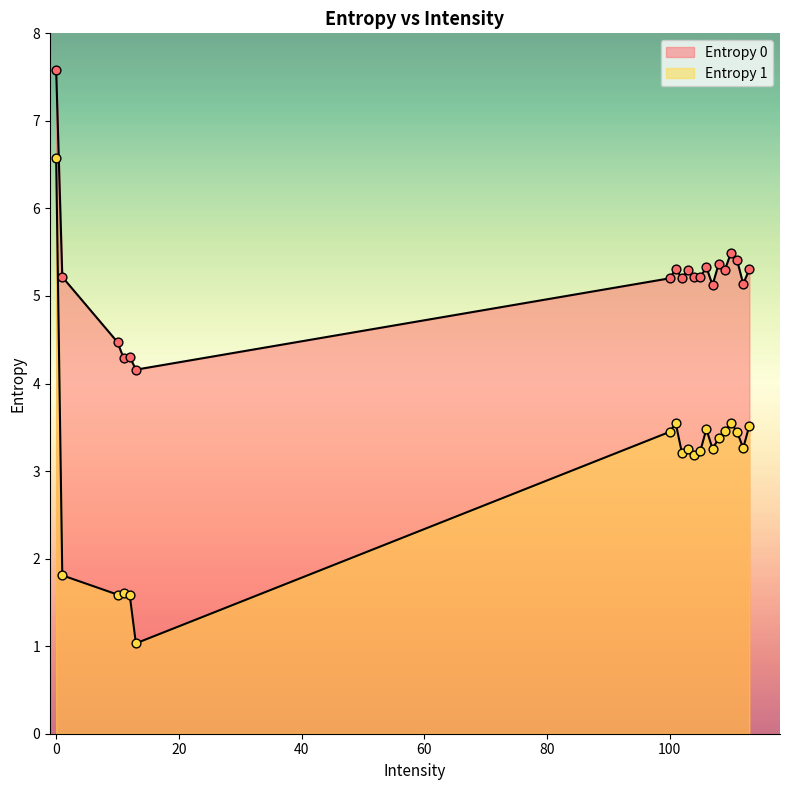

Which series contains the highest Y value?

Entropy 0